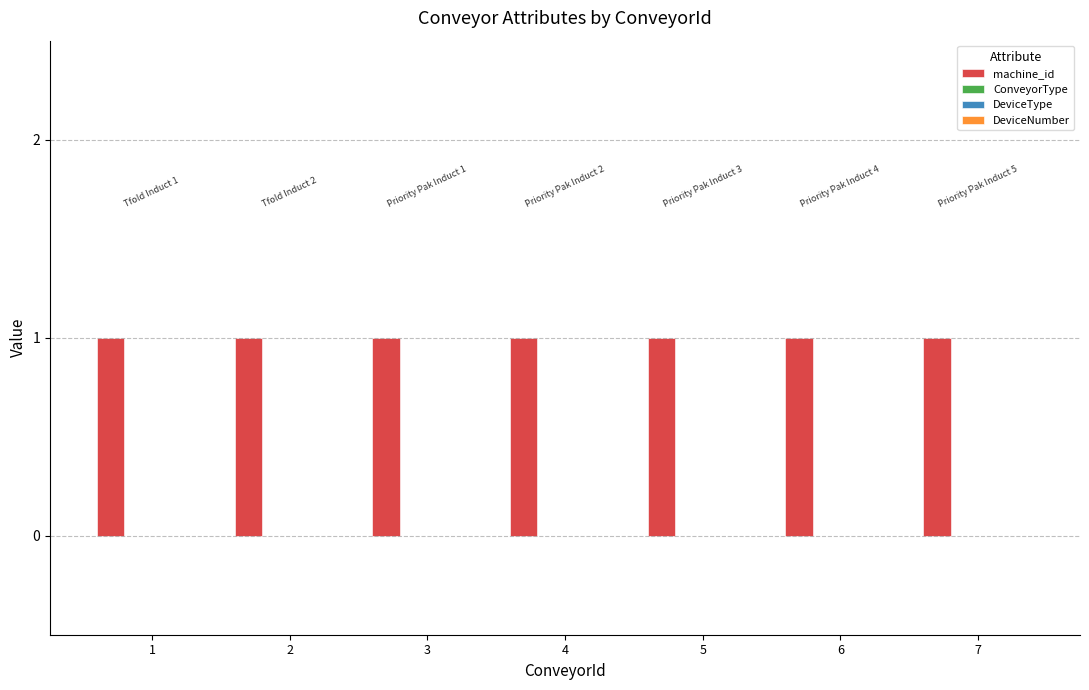

Count the number of data series in this chart.

4